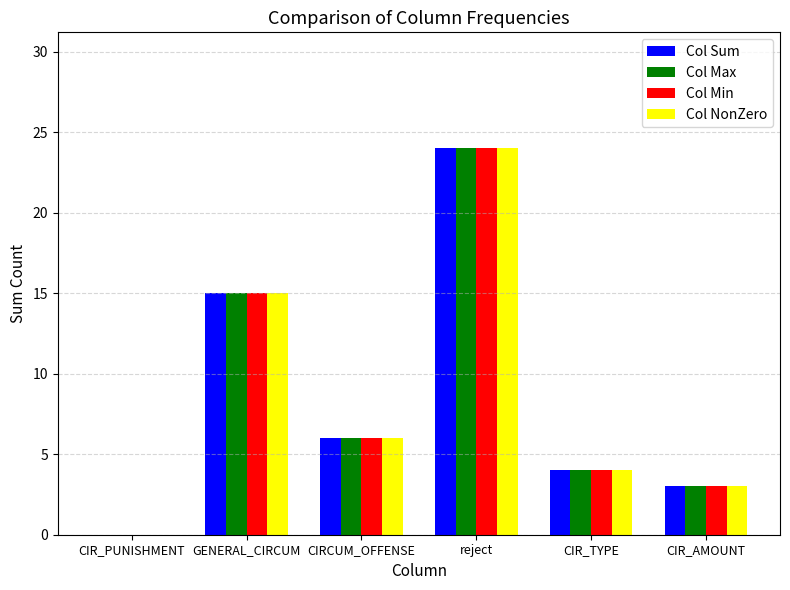

Are the bars grouped side by side (vs. stacked)?

Yes